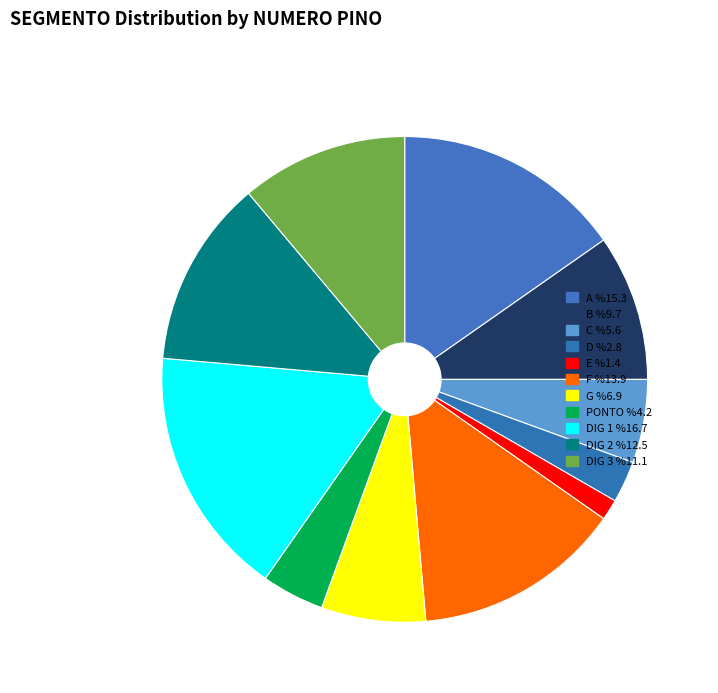

Count the number of slices in the pie.

11